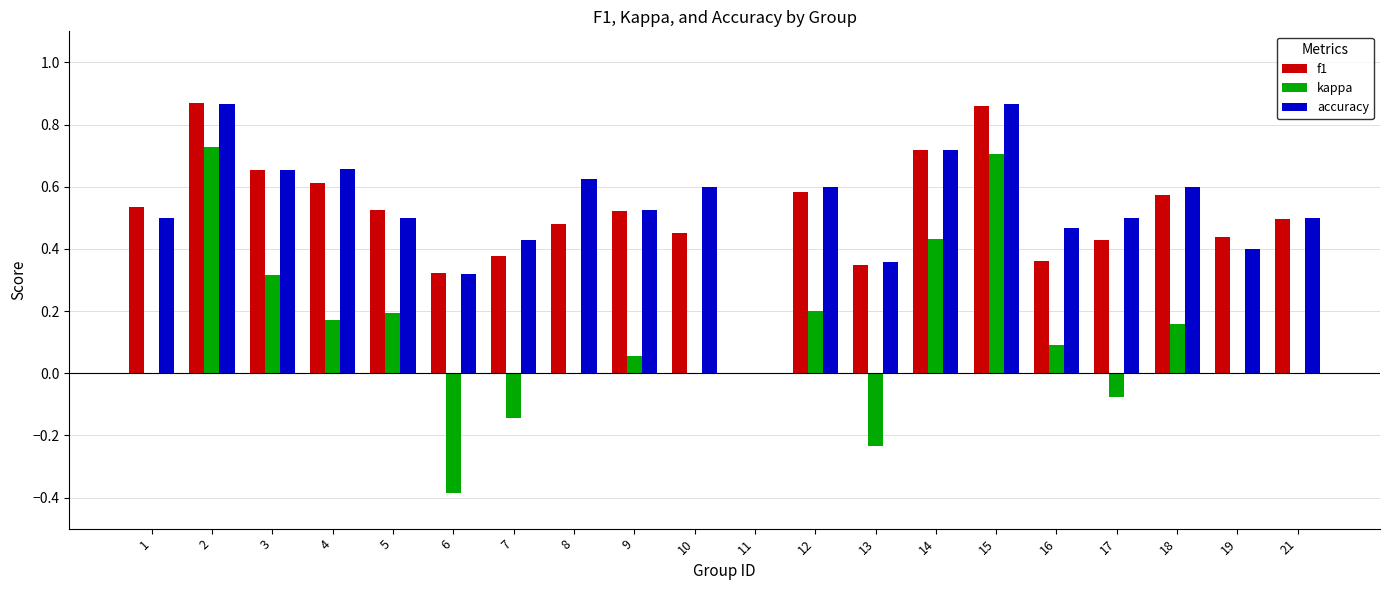

Which series changed the most between 2 and 5?

kappa